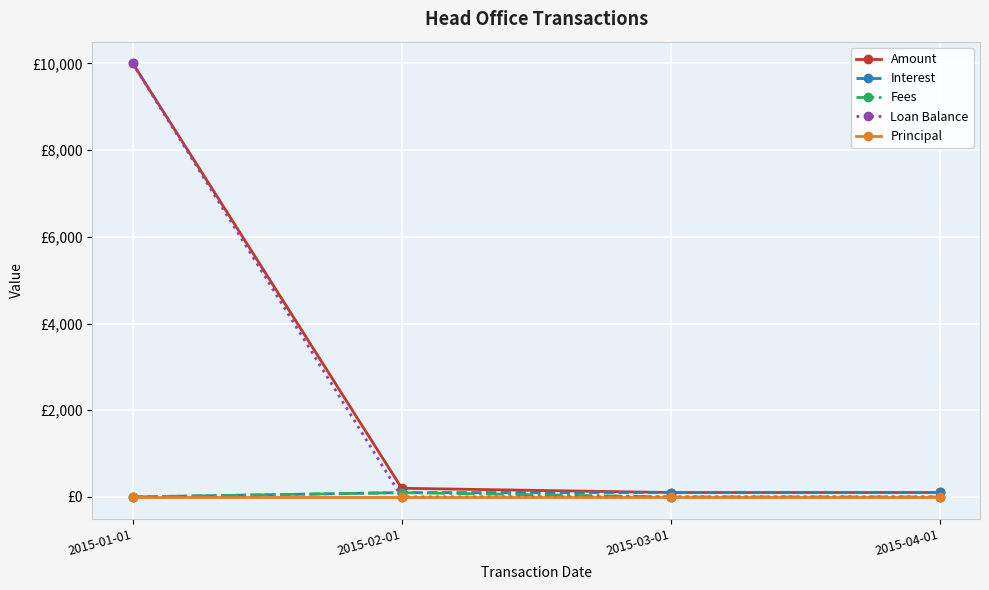

What is the label of the 2nd point from the left?

2015-02-01